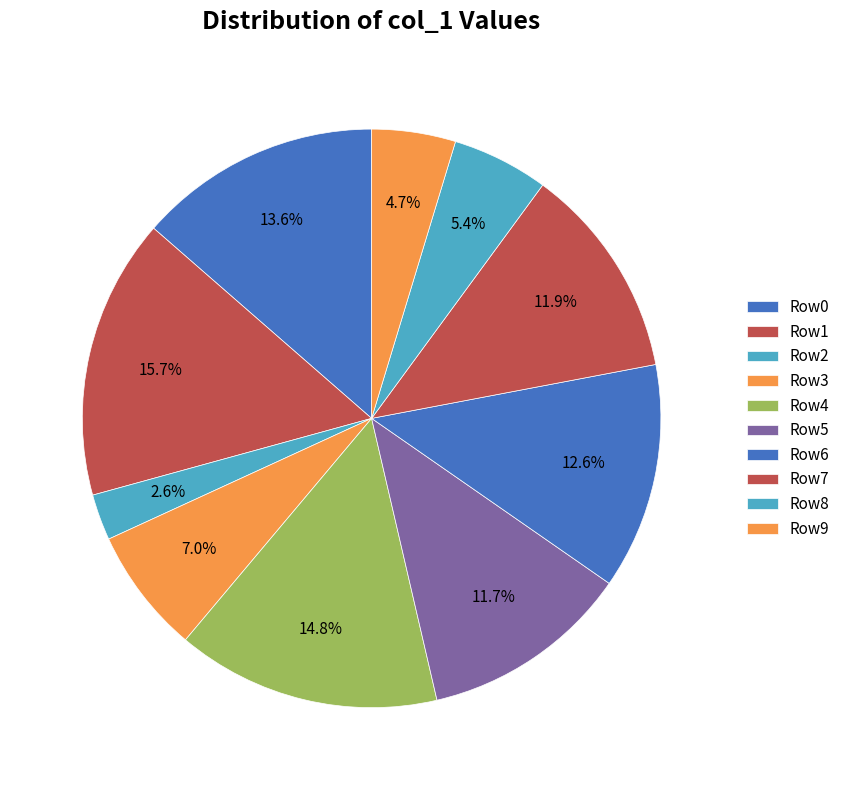

Is there a majority slice in this chart?

No